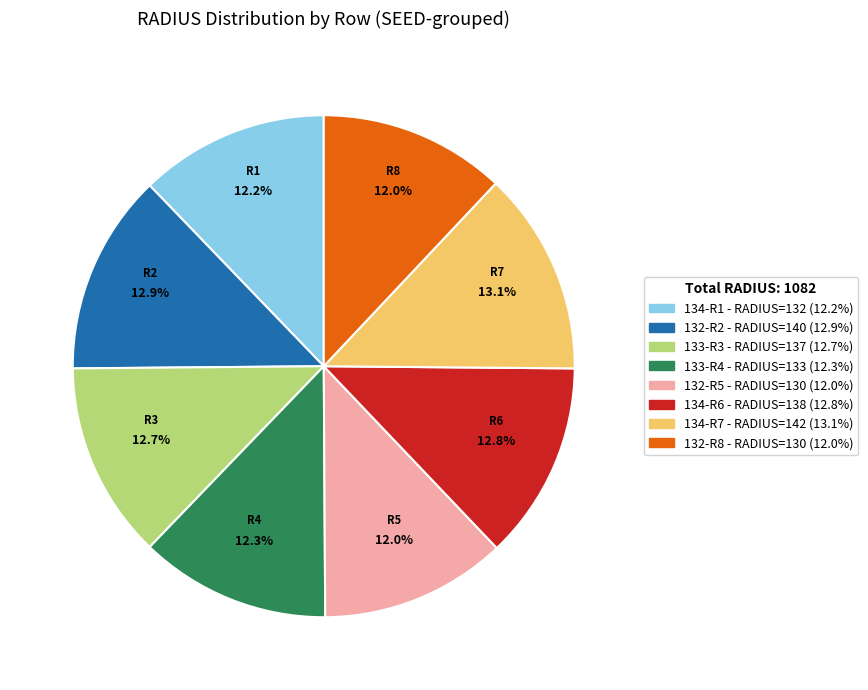

Does any single category account for the majority?

No